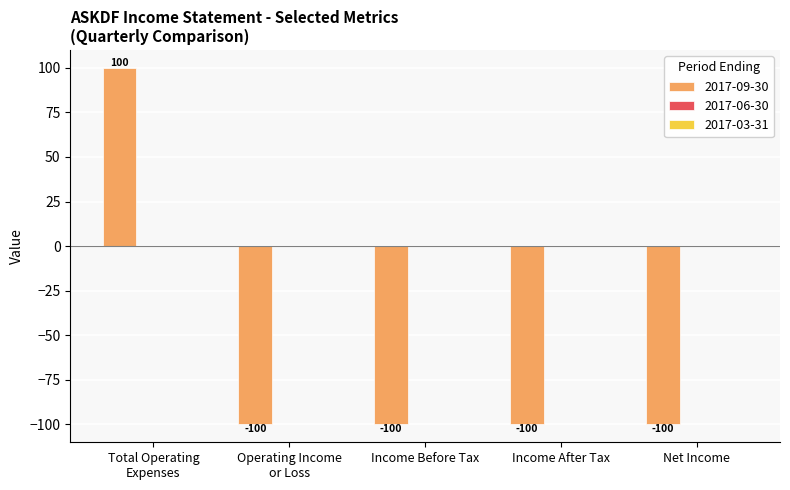

The chart shows a value of -100 at Income After Tax. True or false?

True